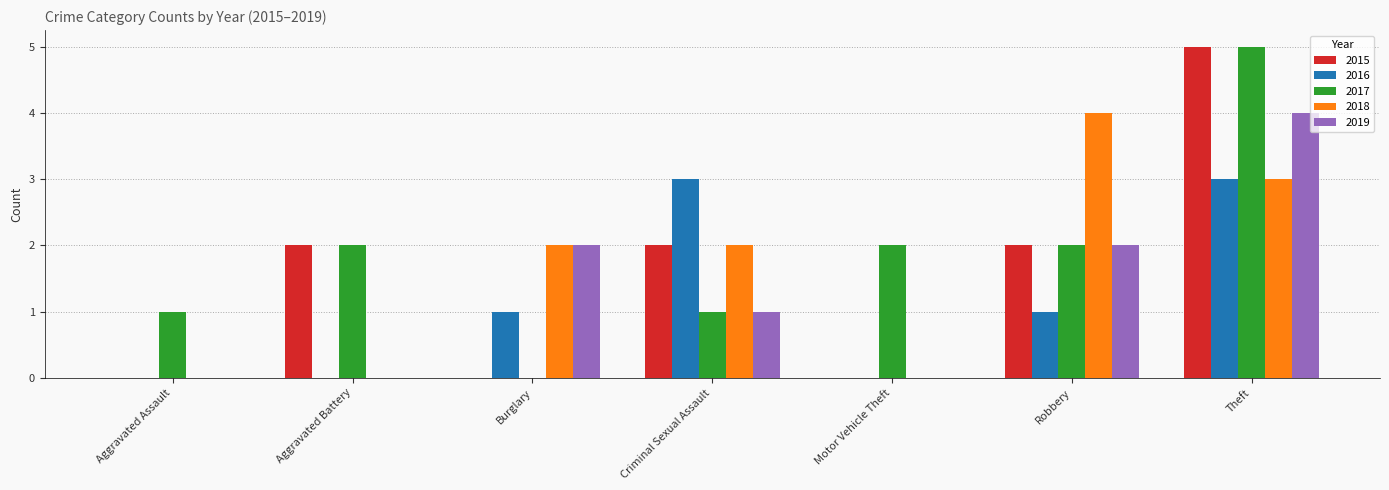

The value of 2015 at Motor Vehicle Theft is 0. True or false?

True